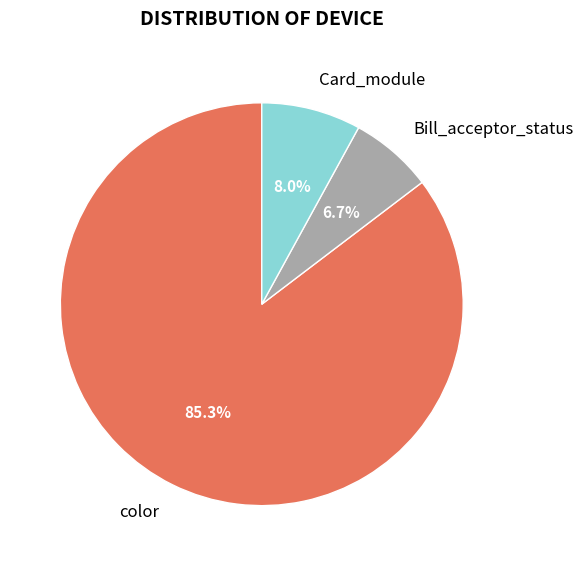

How many segments does this pie chart have?

3